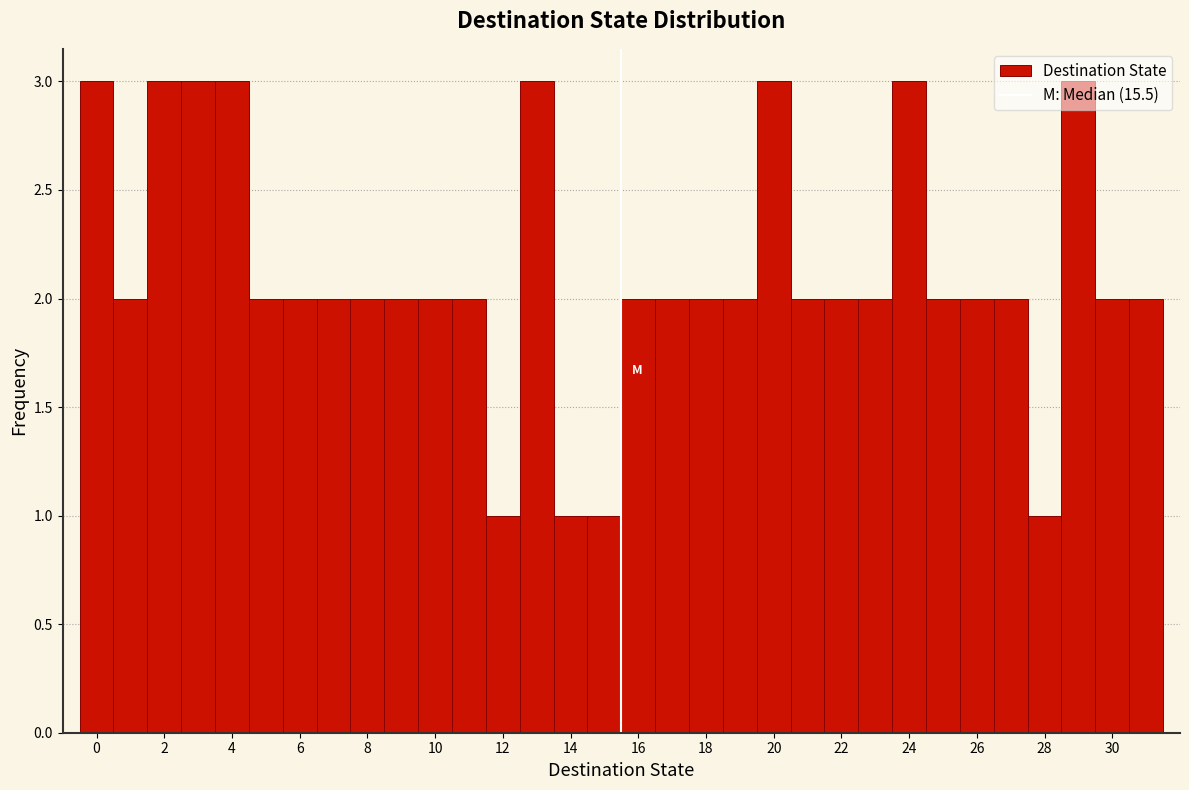

What is the height of the bar covering 30.5 to 31.5 on the x-axis? Neither the bar edges nor the heights are printed on the chart, so give them approximately, as read against the axes.

2